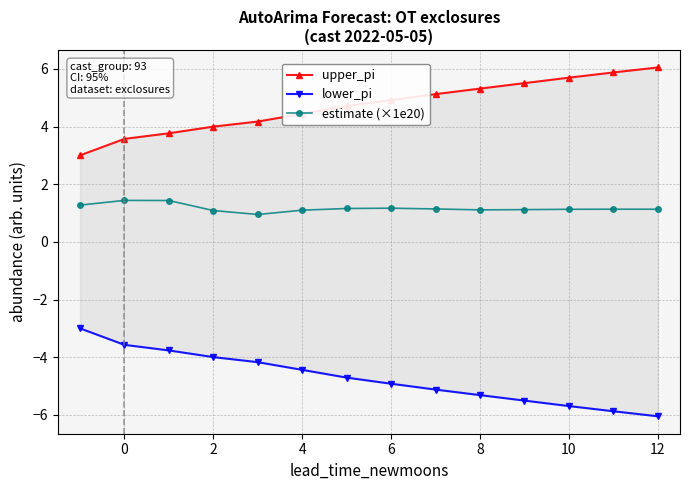

The value of estimate (×1e20) at 2 is 1.1. True or false?

True